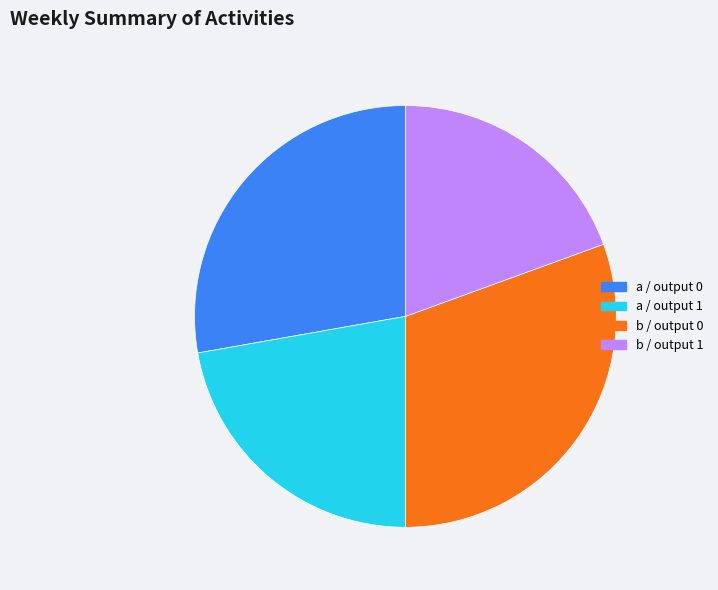

Is the sum of b / output 1 and a / output 1 greater than half?

No